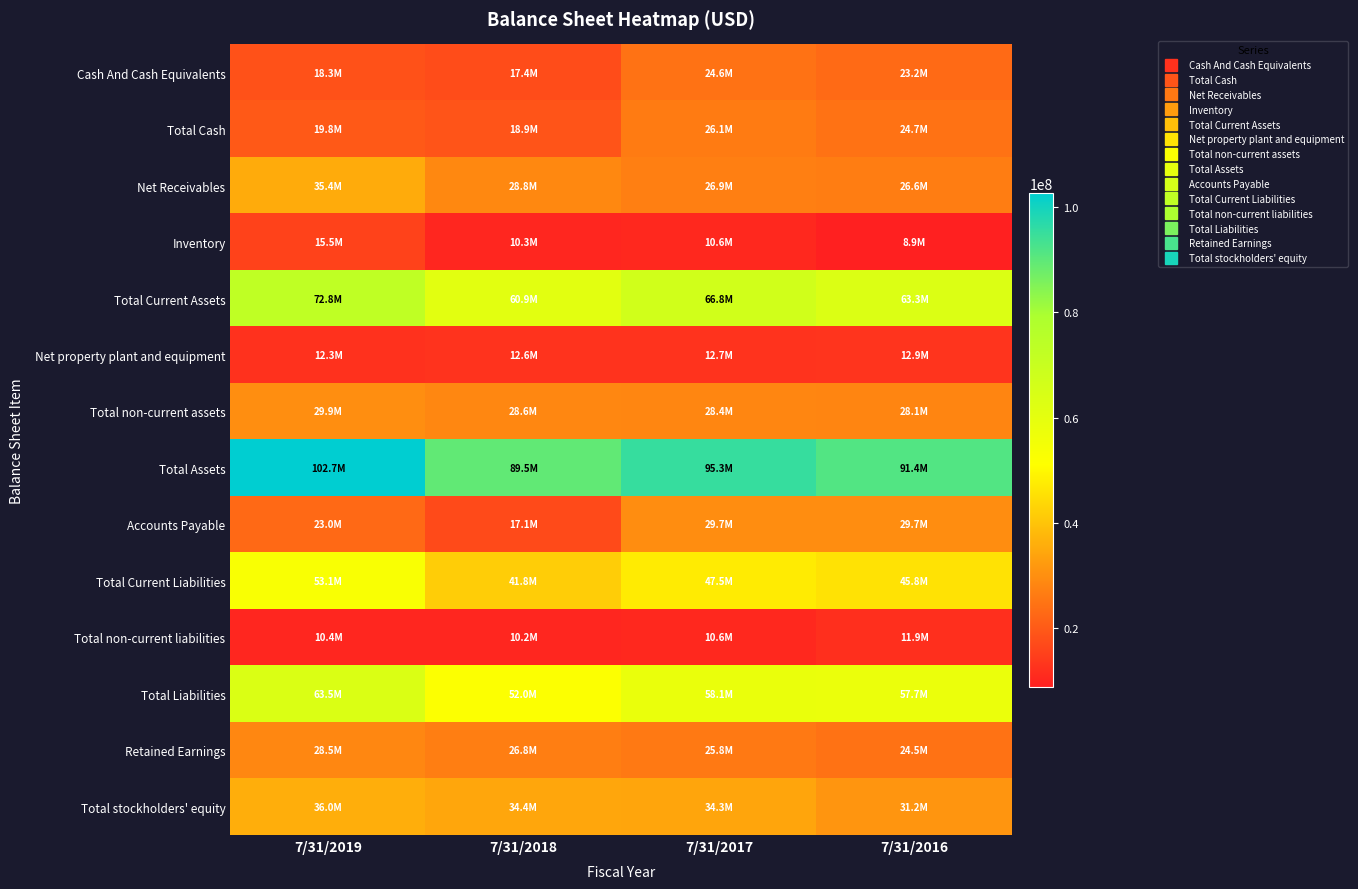

Between 7/31/2018 and 7/31/2017, which series saw the biggest shift?

Accounts Payable